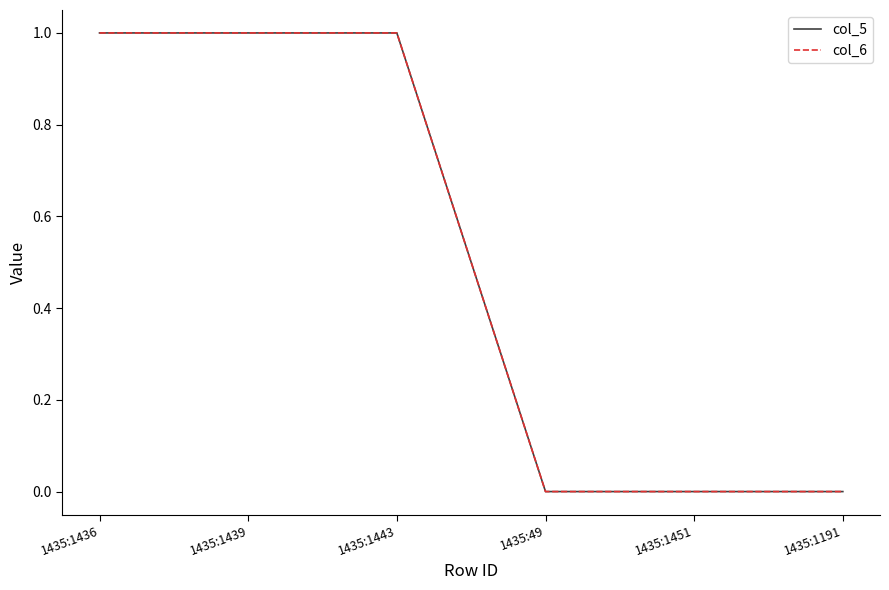

Is this an area chart (filled region under the line)?

No